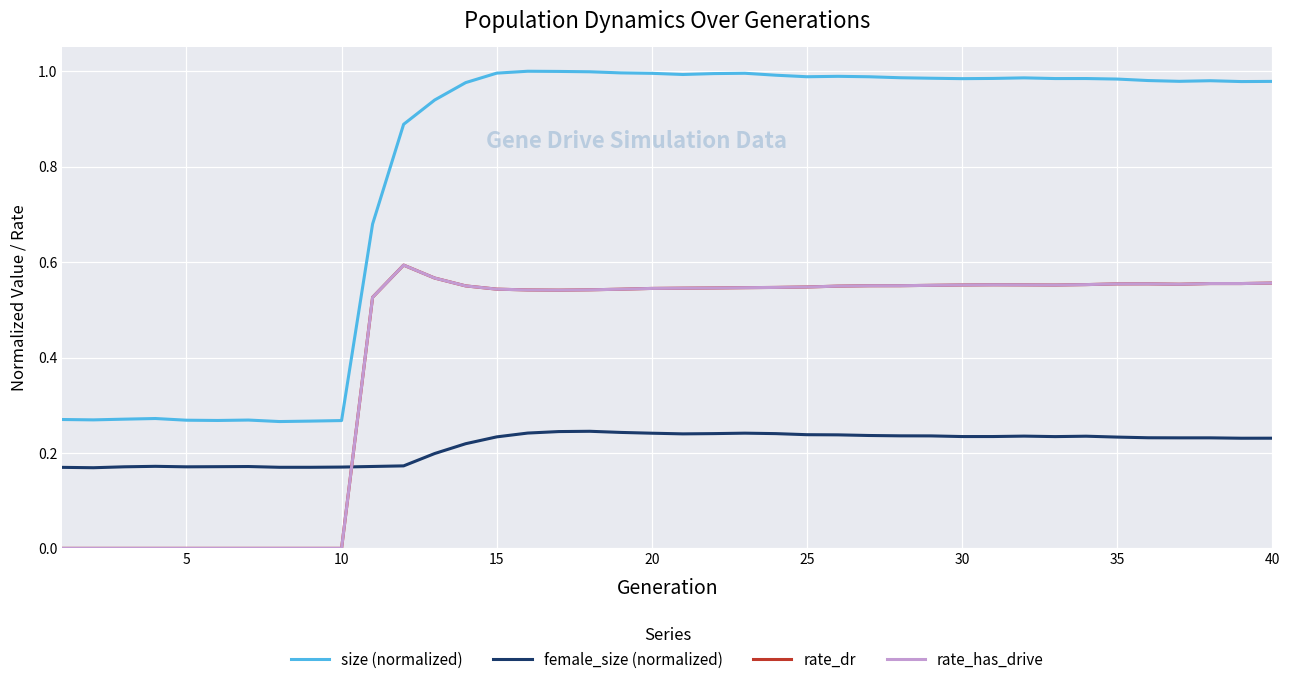

Does the chart display data point markers on the line(s)?

No